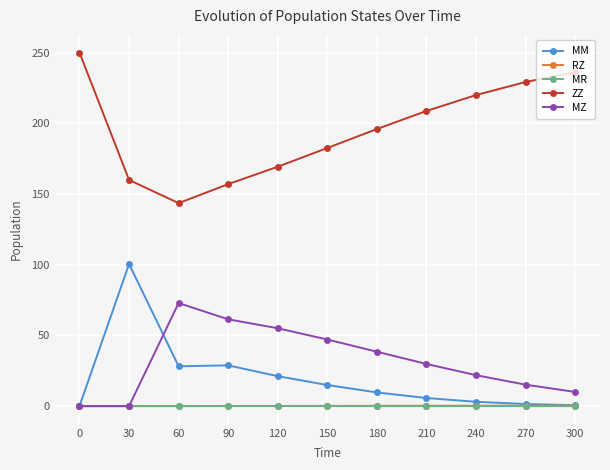

Count the number of categories in the chart.

11